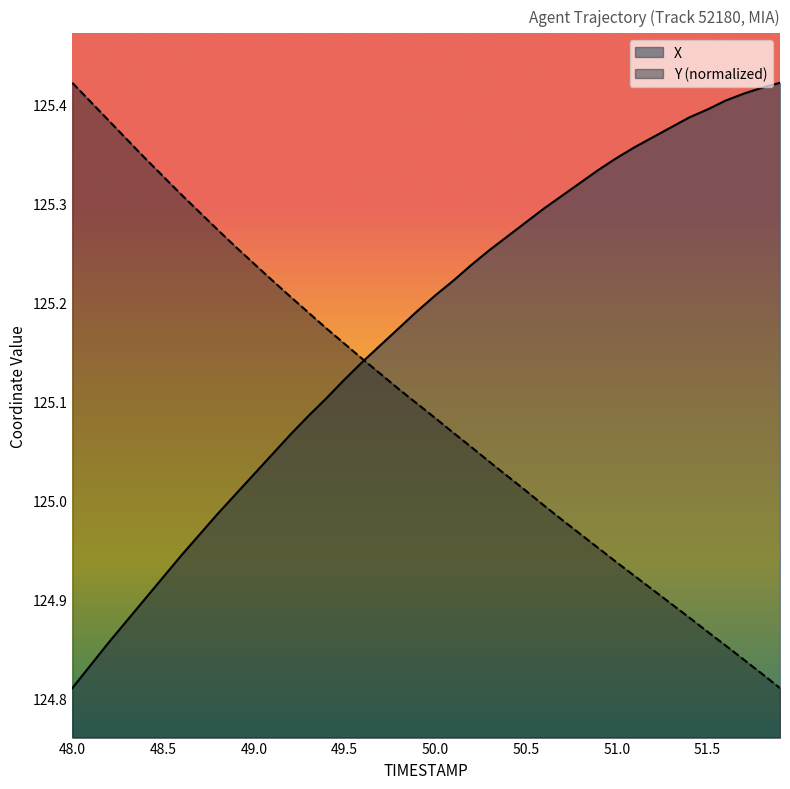

The Y series shows 53.8 at 51.4. True or false?

False